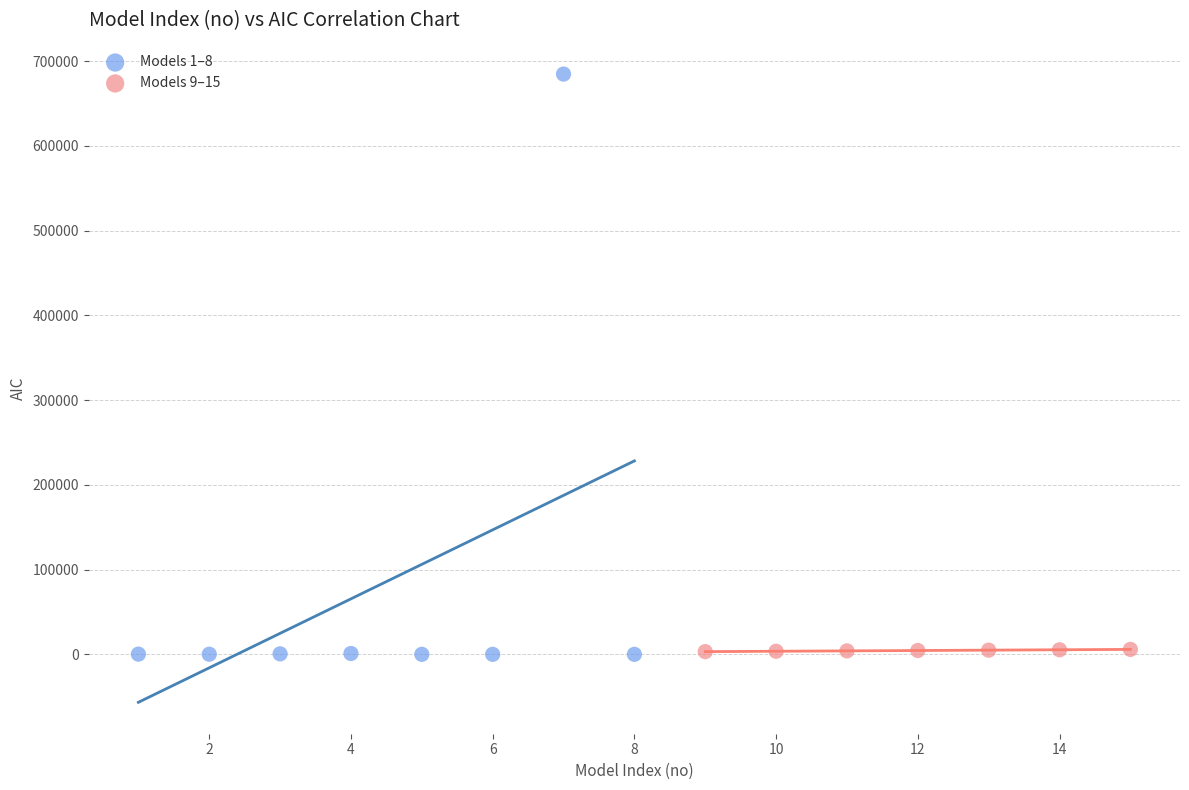

Which series has the largest Y range (max minus min)?

Models 1–8